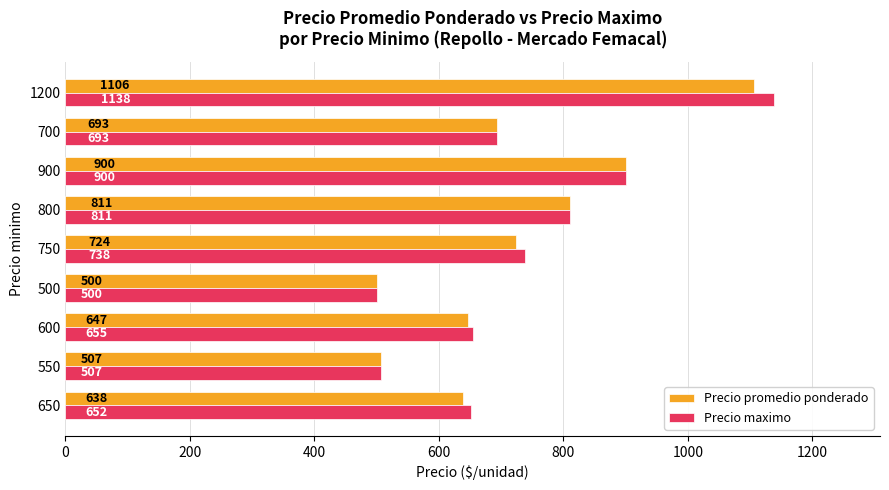

Which series has the largest range (max minus min)?

Precio maximo